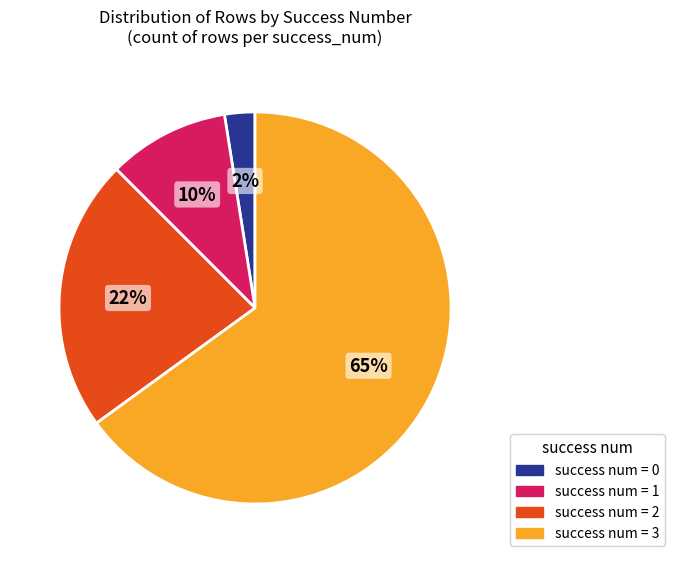

The success num = 2 slice represents 23% of the pie. True or false?

True